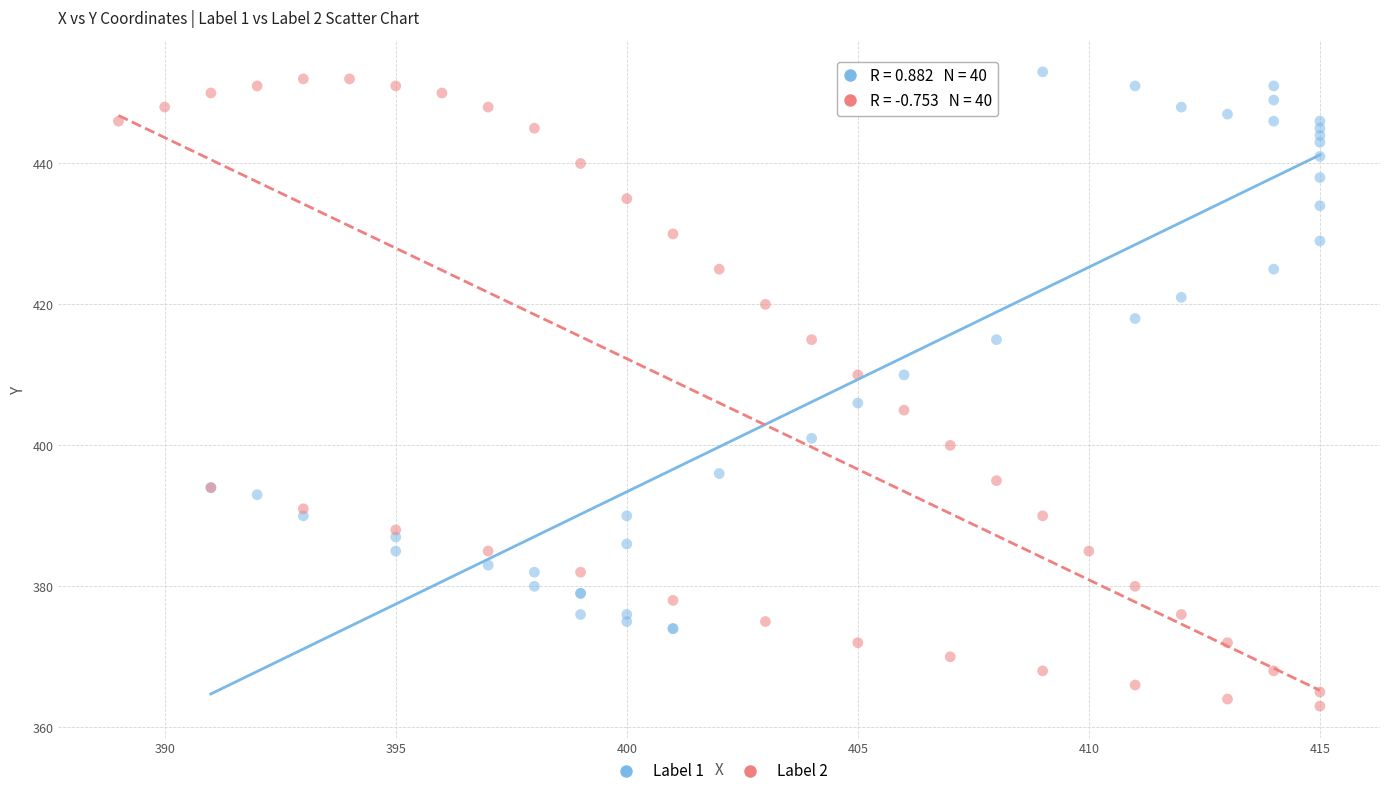

Which series has the largest Y range (max minus min)?

Label 2